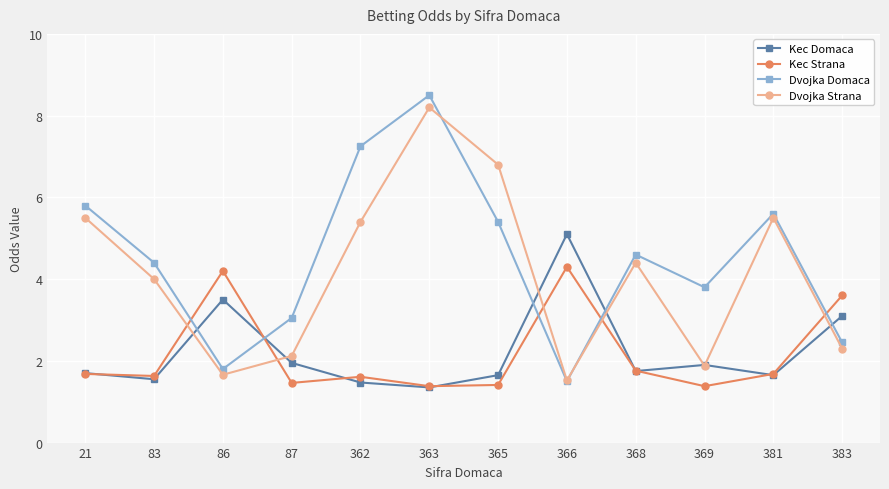

The Dvojka Domaca series shows 2.5 at 383. True or false?

True